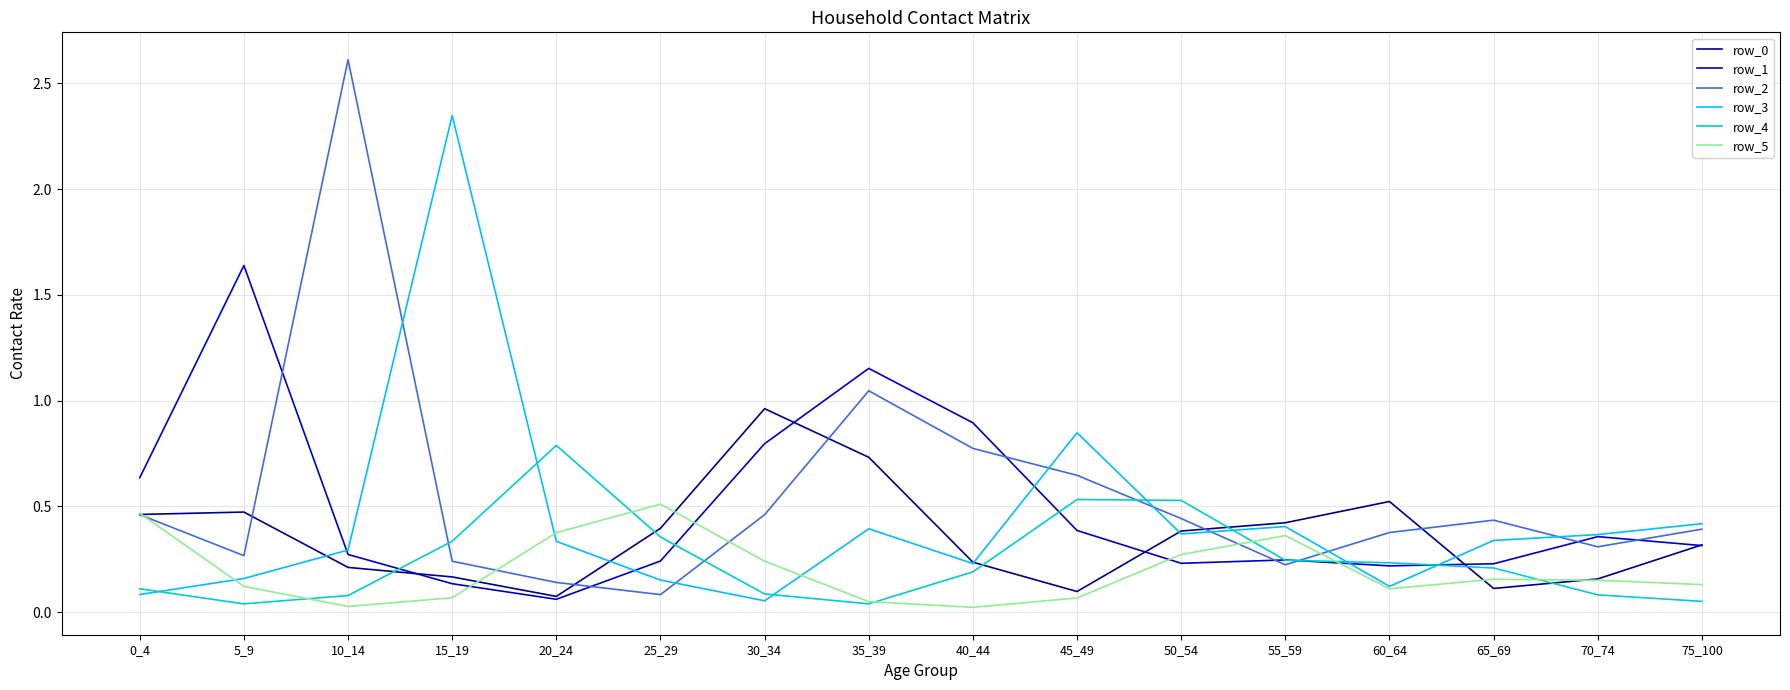

Which series has the largest range (max minus min)?

row_2